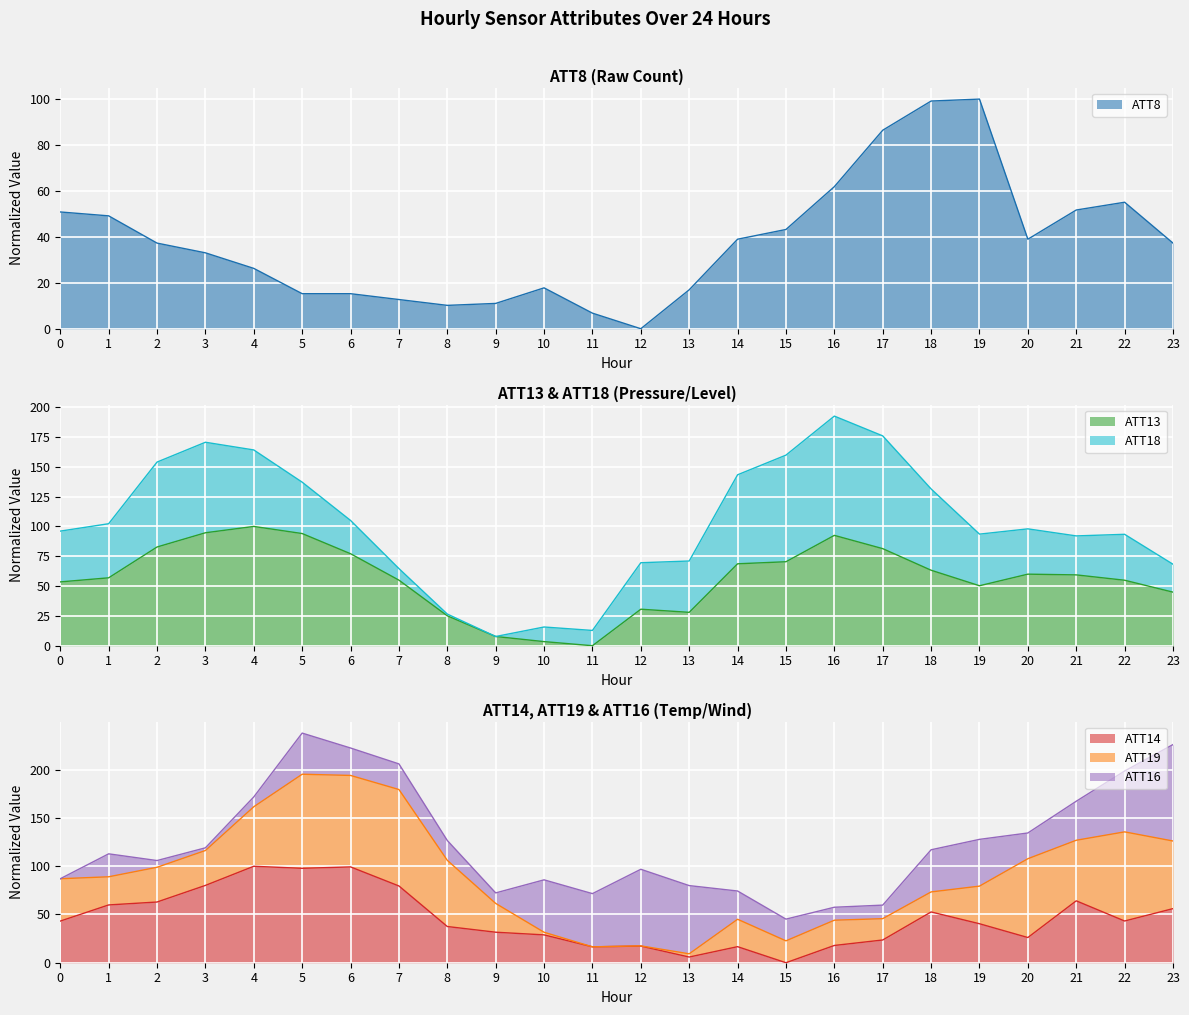

True or false: ATT8 has a value of 26.3 at 4.

True